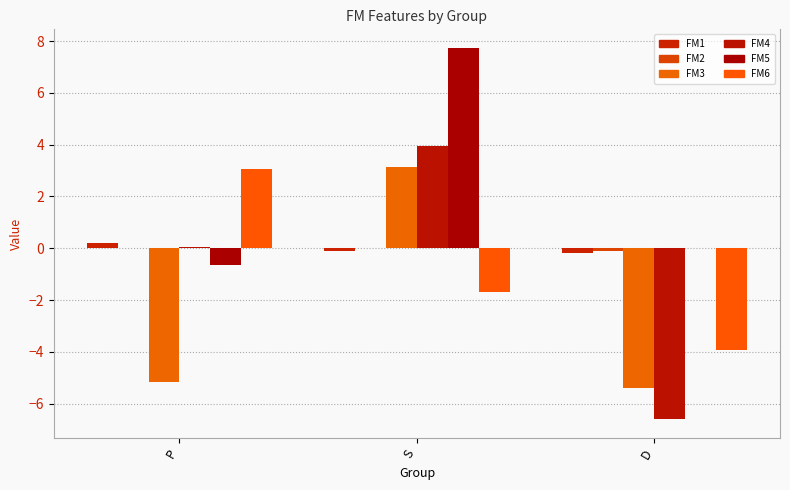

Between D and S, which is larger?

S